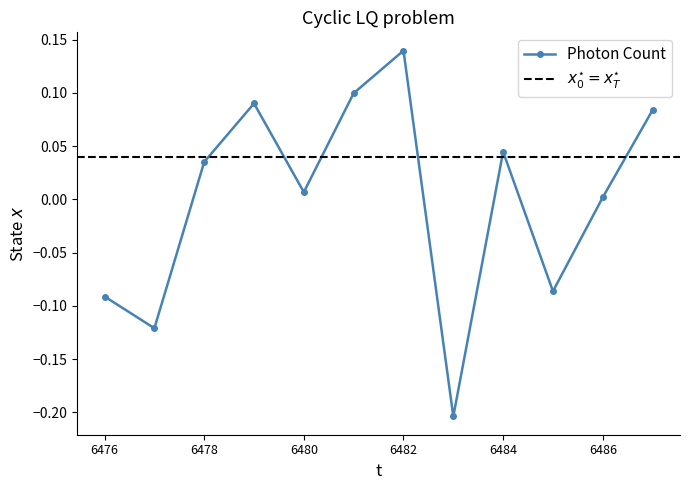

Where is the first local minimum?

6477